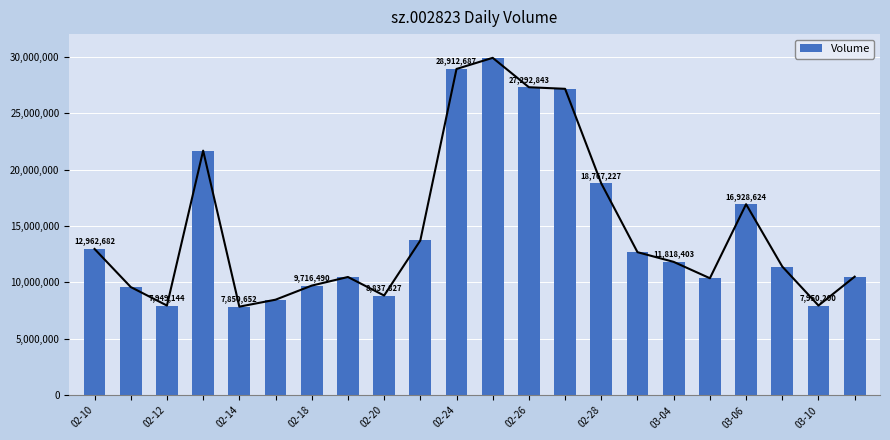

What value does the data have at 11, to the nearest 50?

29897500